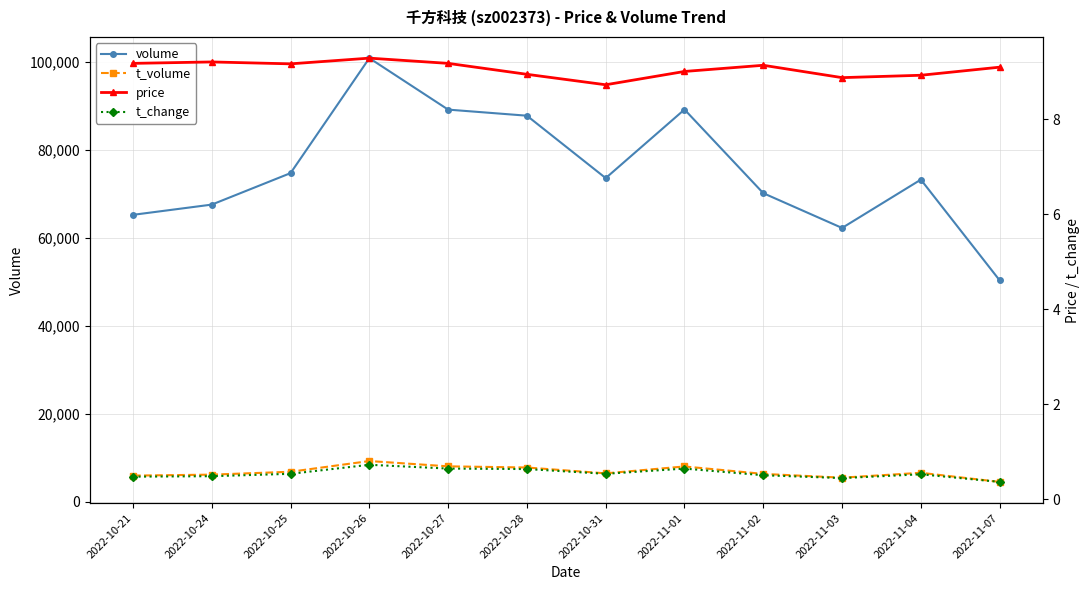

True or false: t_volume and t_change intersect in this chart.

False